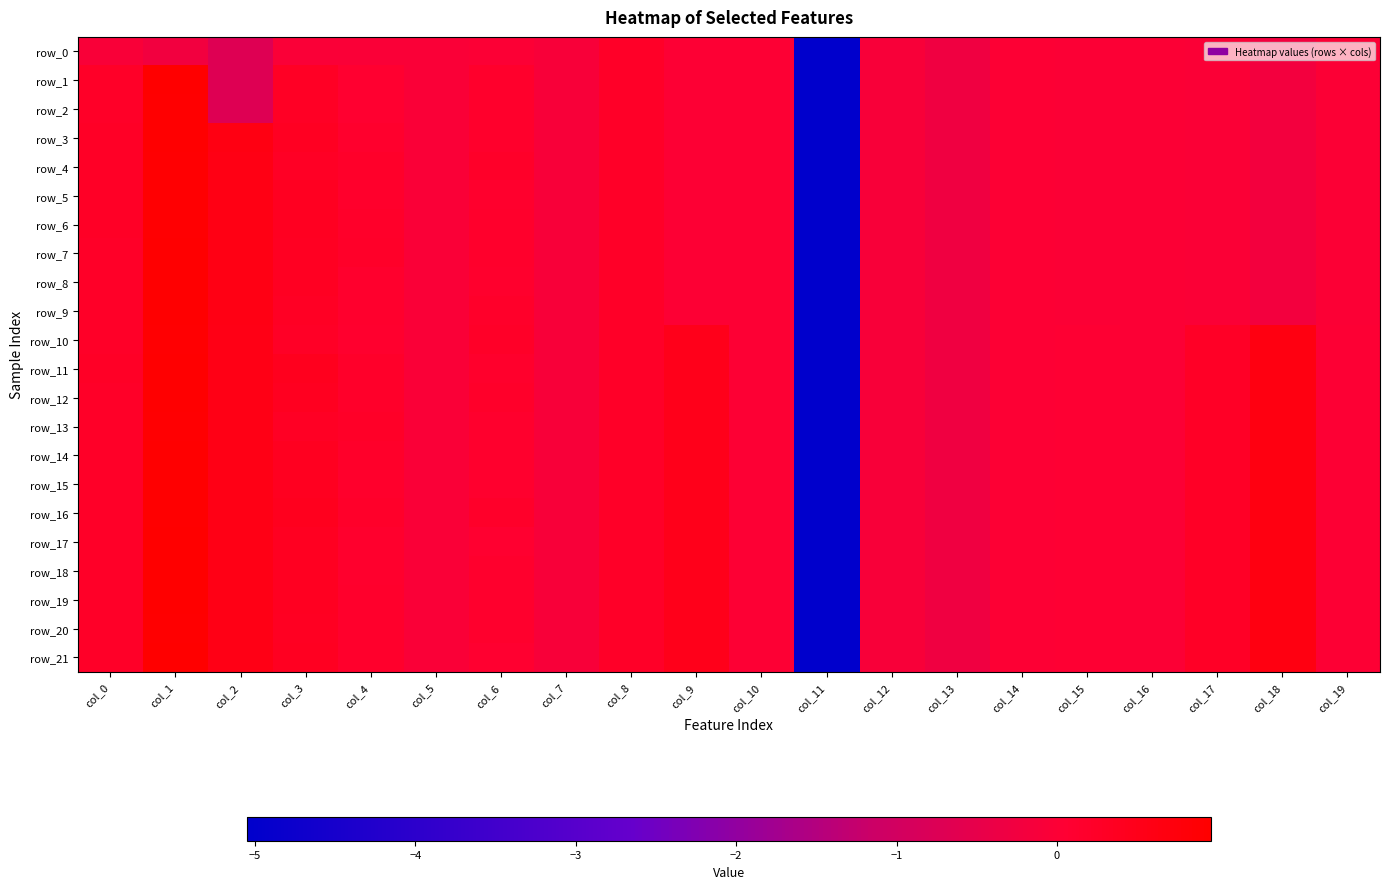

What is the difference between the second highest and second lowest values in the row_5 series?

0.9